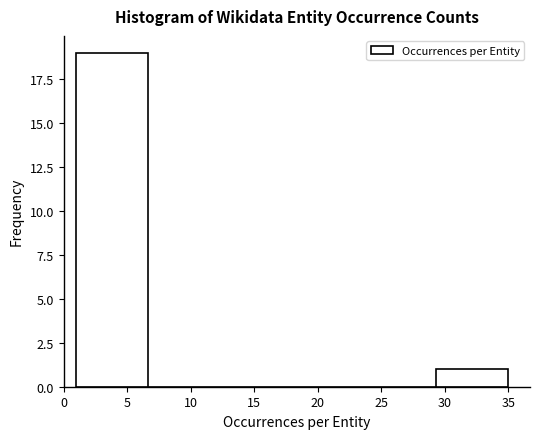

Over which range of the x-axis is the bar tallest?

1.0 to 6.5